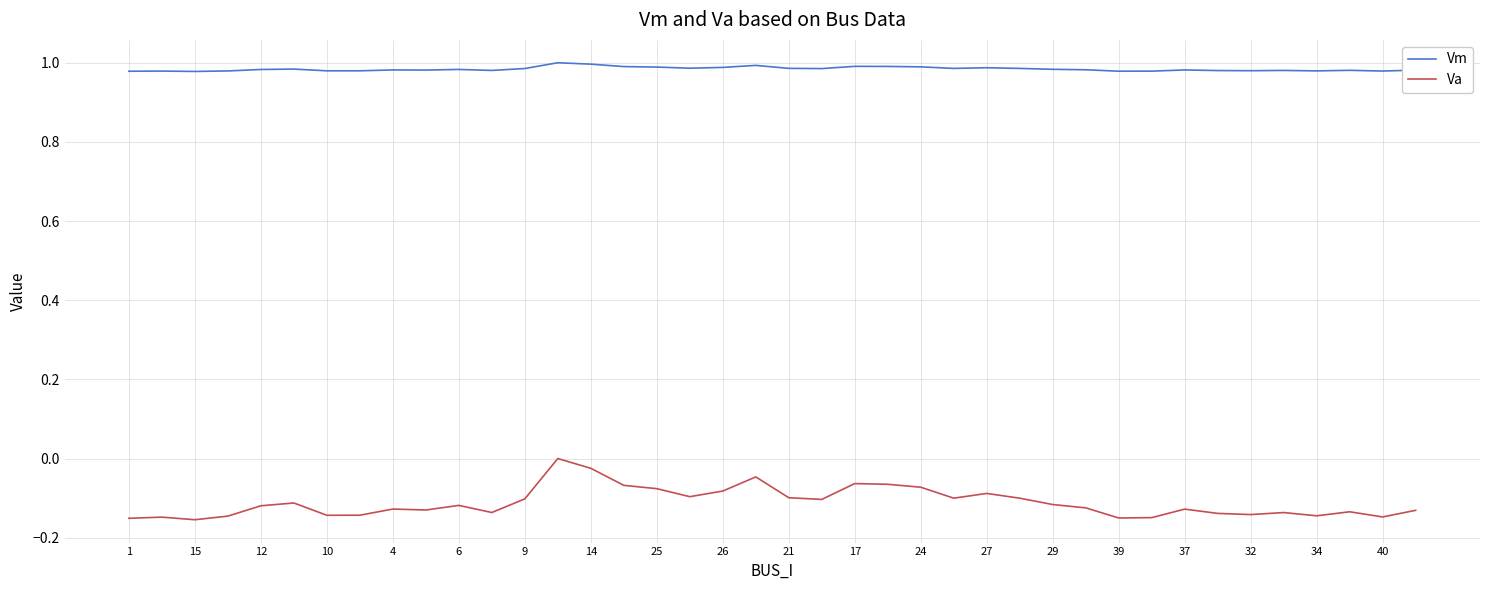

True or false: Va and Vm intersect in this chart.

False